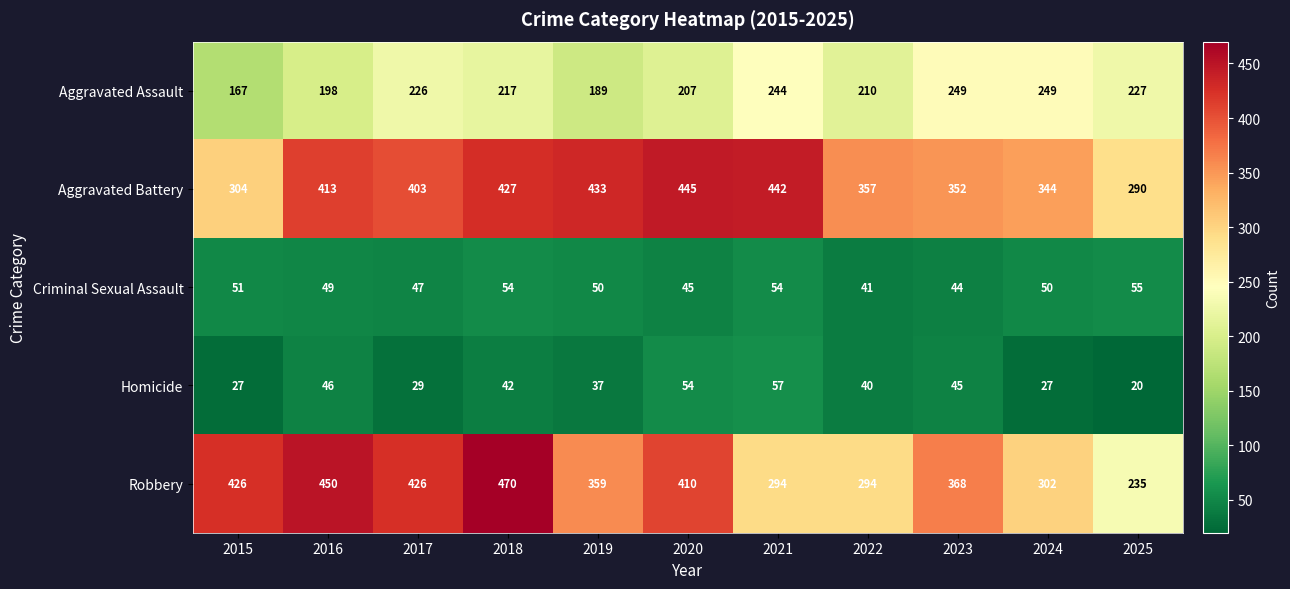

How many data points does each series have?

11